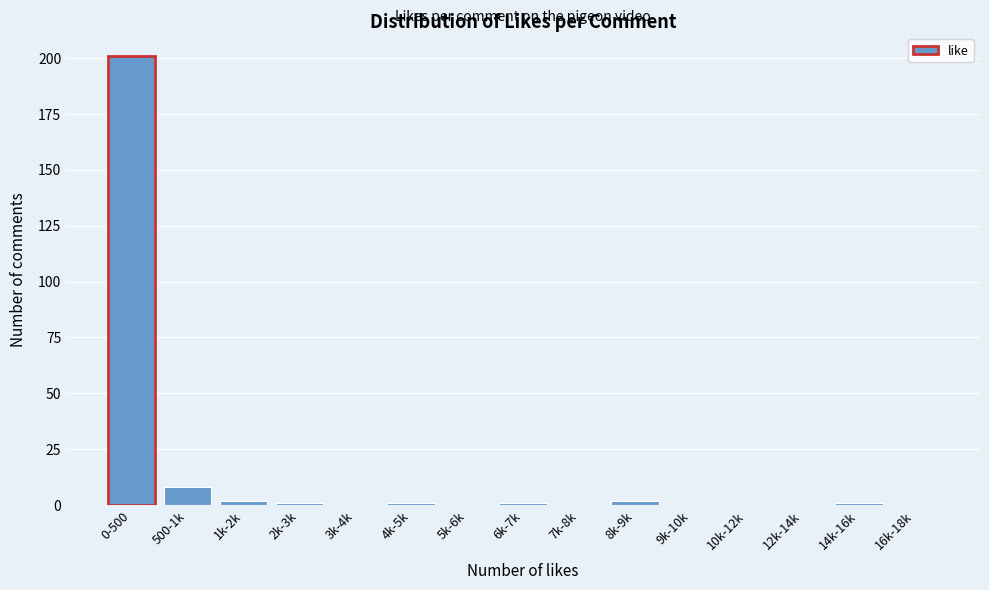

Reading left to right, extract all data points from this chart.

0-500=201	500-1k=8	1k-2k=2	2k-3k=1	3k-4k=0	4k-5k=1	5k-6k=0	6k-7k=1	7k-8k=0	8k-9k=2	9k-10k=0	10k-12k=0	12k-14k=0	14k-16k=1	16k-18k=0